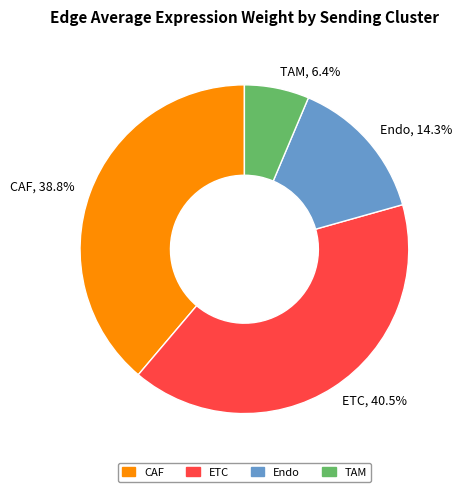

Rank the categories by value from highest to lowest.

ETC, CAF, Endo, TAM